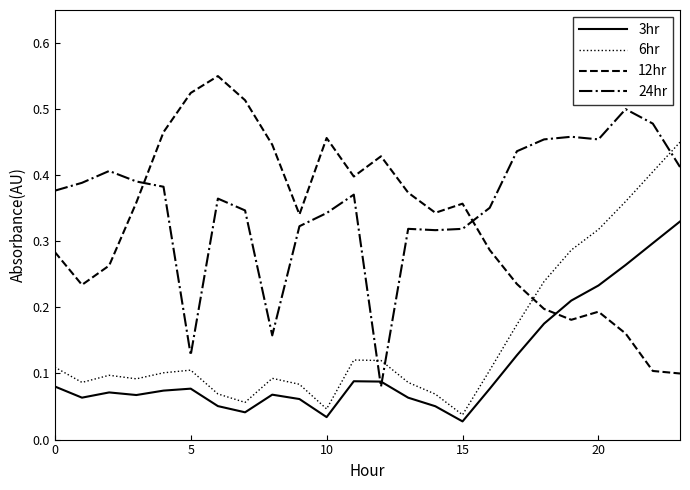

Rank the series by their maximum value, from highest to lowest.

12hr, 24hr, 6hr, 3hr